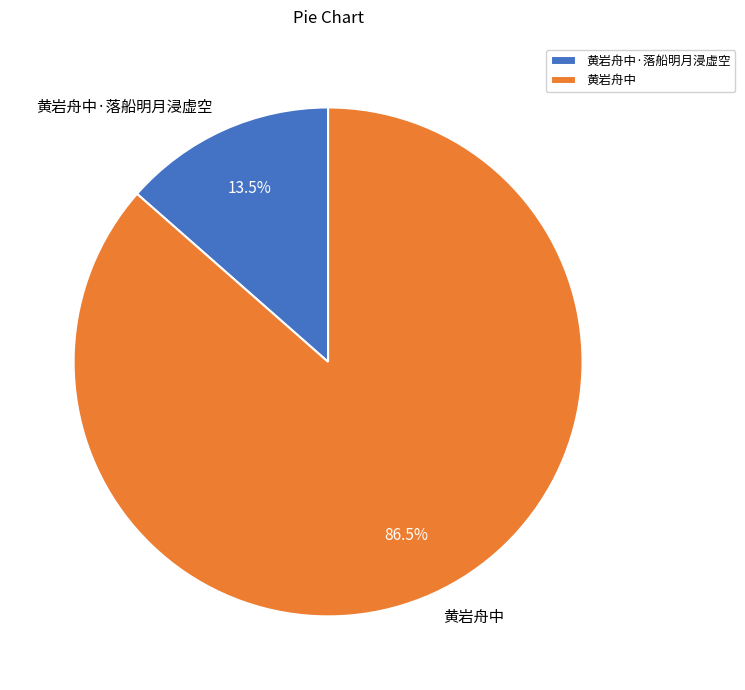

To the nearest percent, what is the average slice percentage?

50%